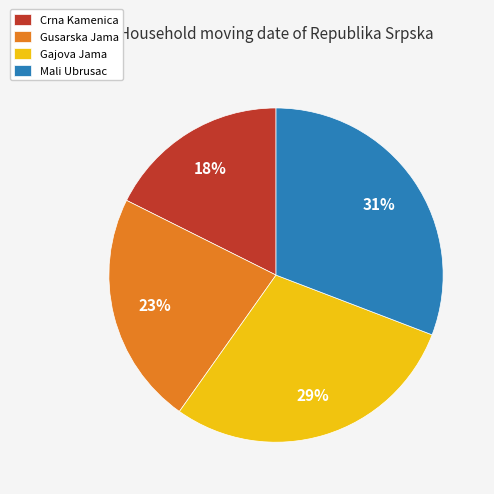

Between Gusarska Jama and Gajova Jama, which is larger?

Gajova Jama